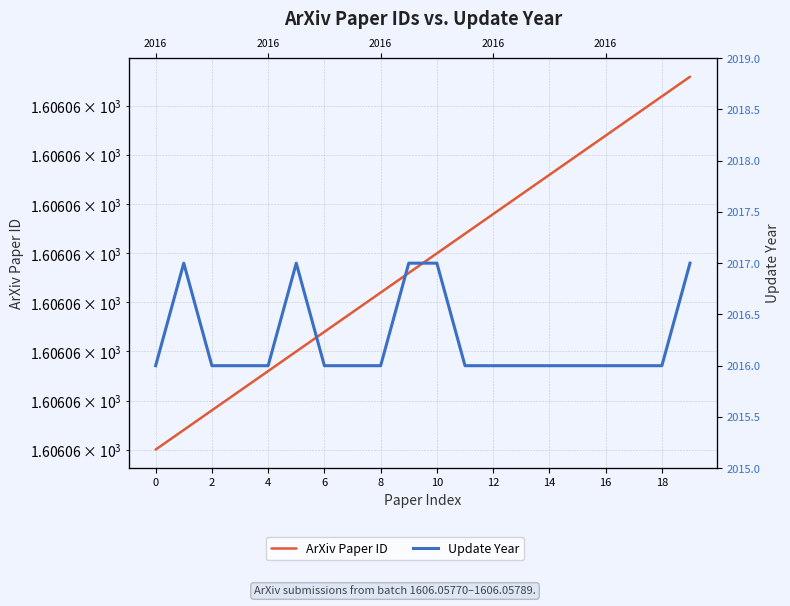

What is the label of the 19th point from the right?

2